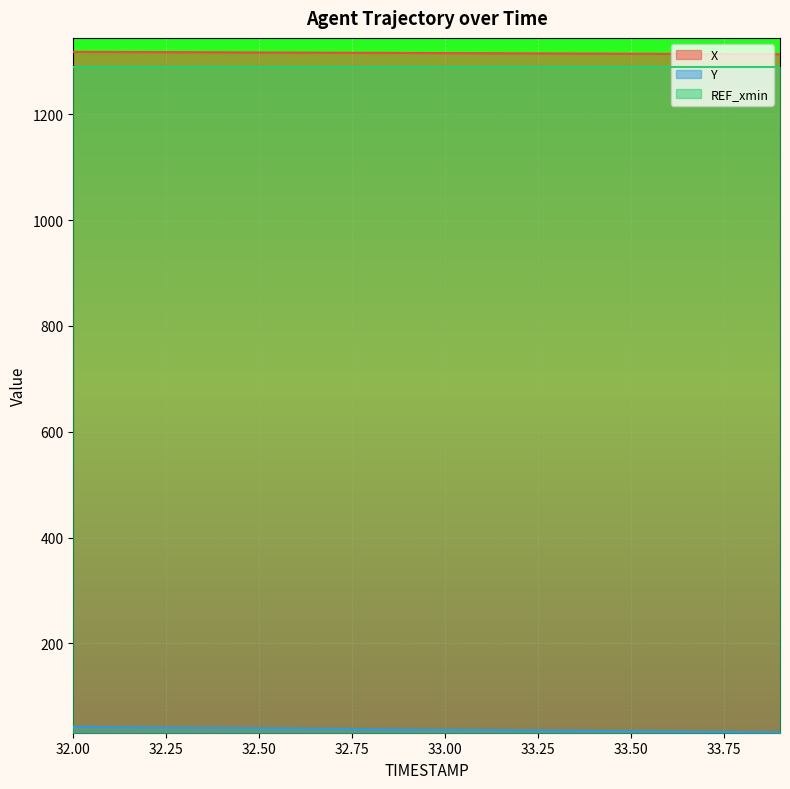

True or false: X and Y cross at least once.

False